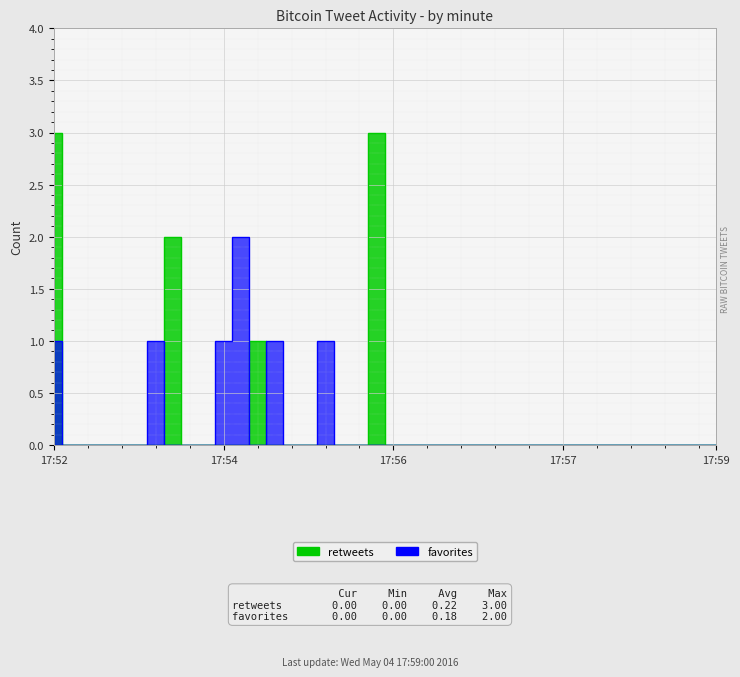

What is the total value across all series at 17:55?

1